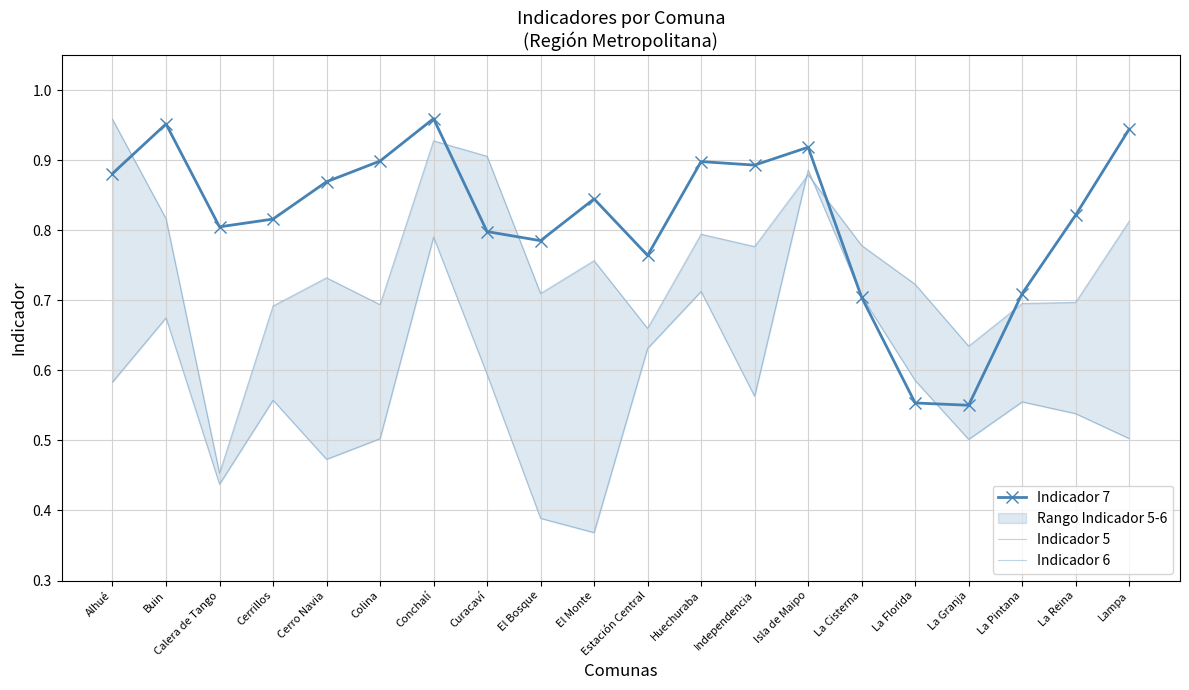

The Indicador 5 series shows 0.8 at Buin. True or false?

True